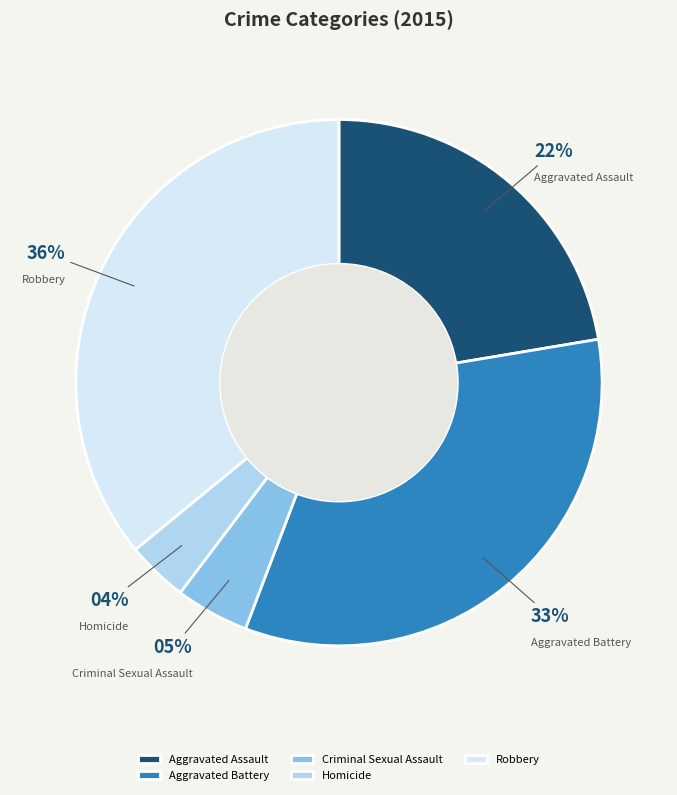

Which category has the smallest portion of the pie?

Homicide